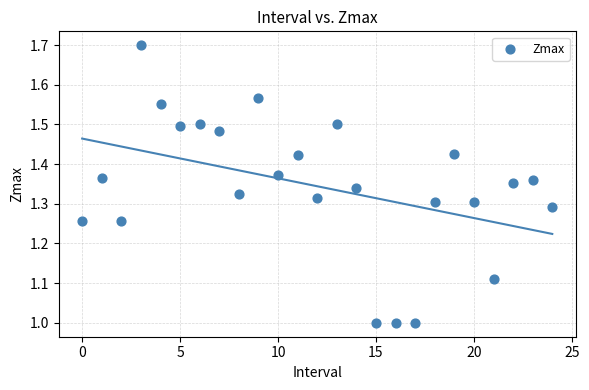

What is the range of Y values (max minus min)?

0.7